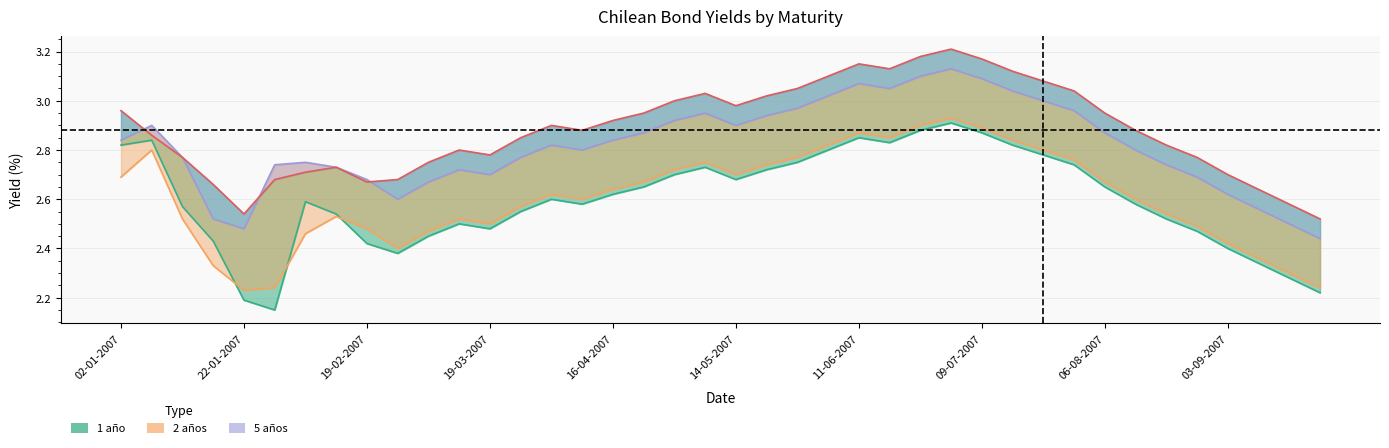

What is the label of the 36th point from the right?

22-01-2007